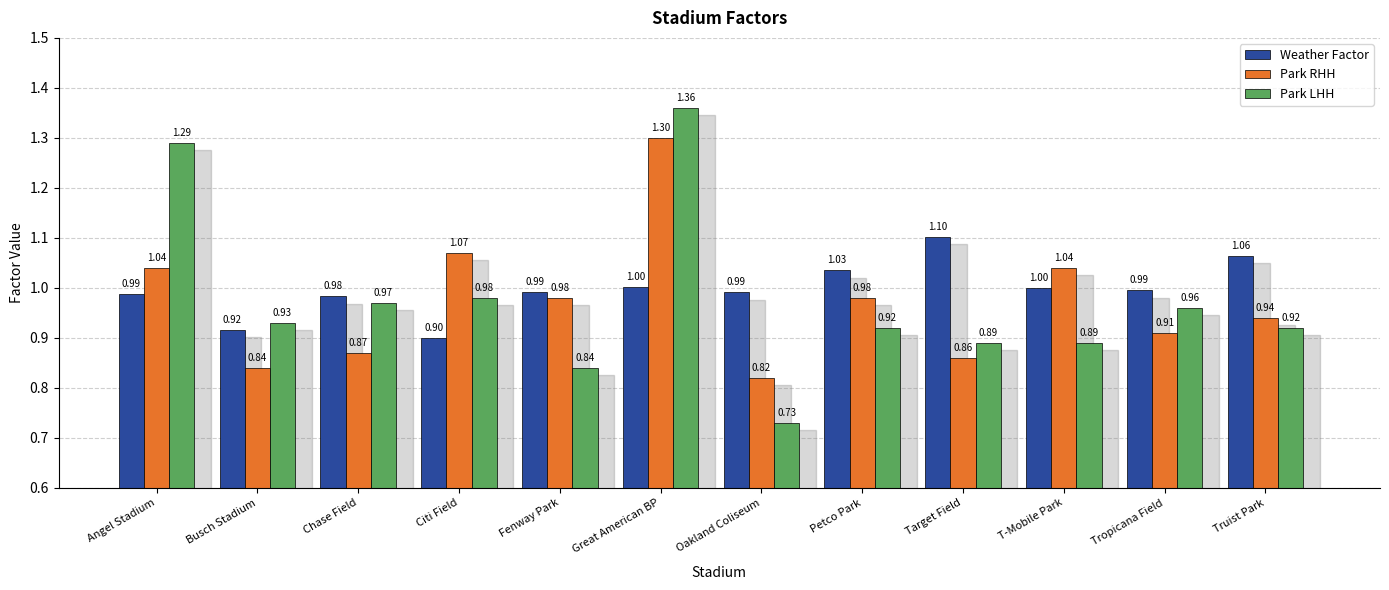

What position from the right is Angel Stadium?

12